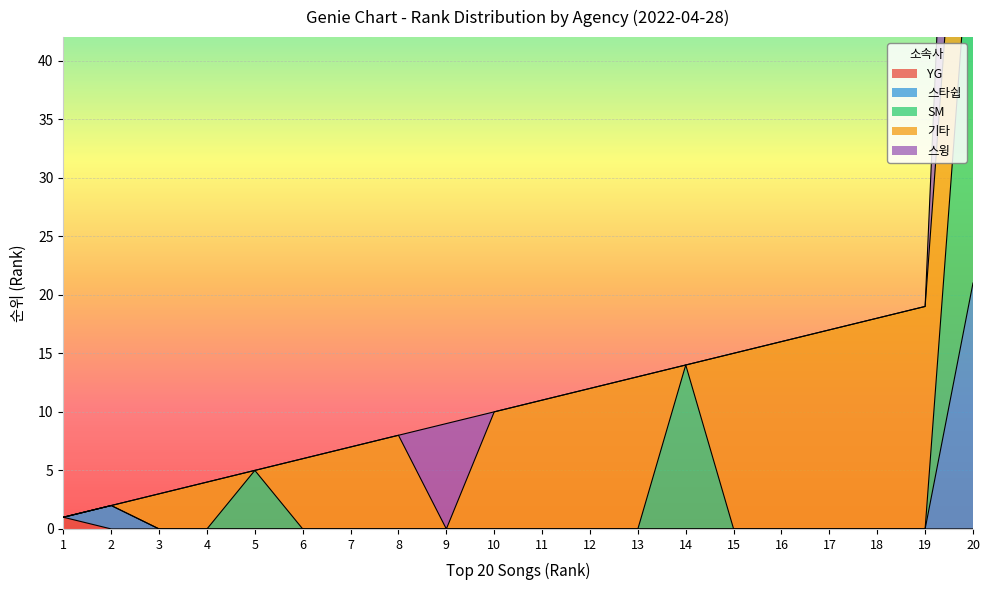

True or false: 스타쉽 and YG intersect in this chart.

False